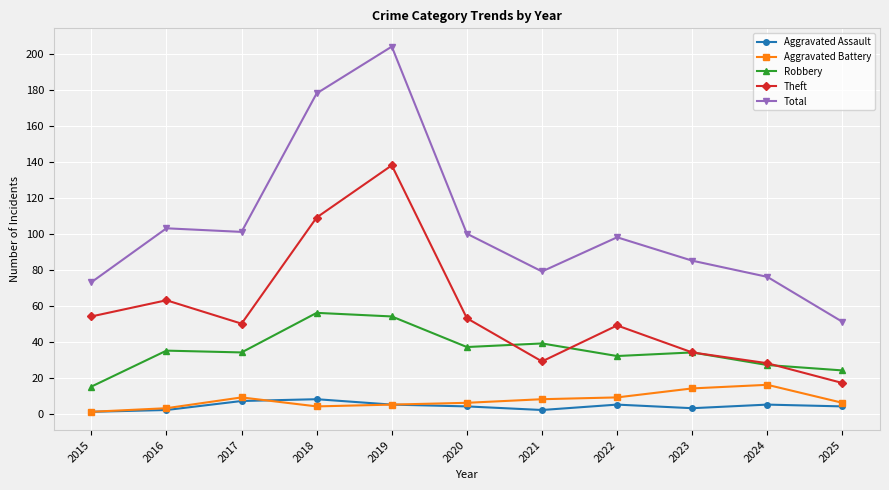

Count the number of data series in this chart.

5